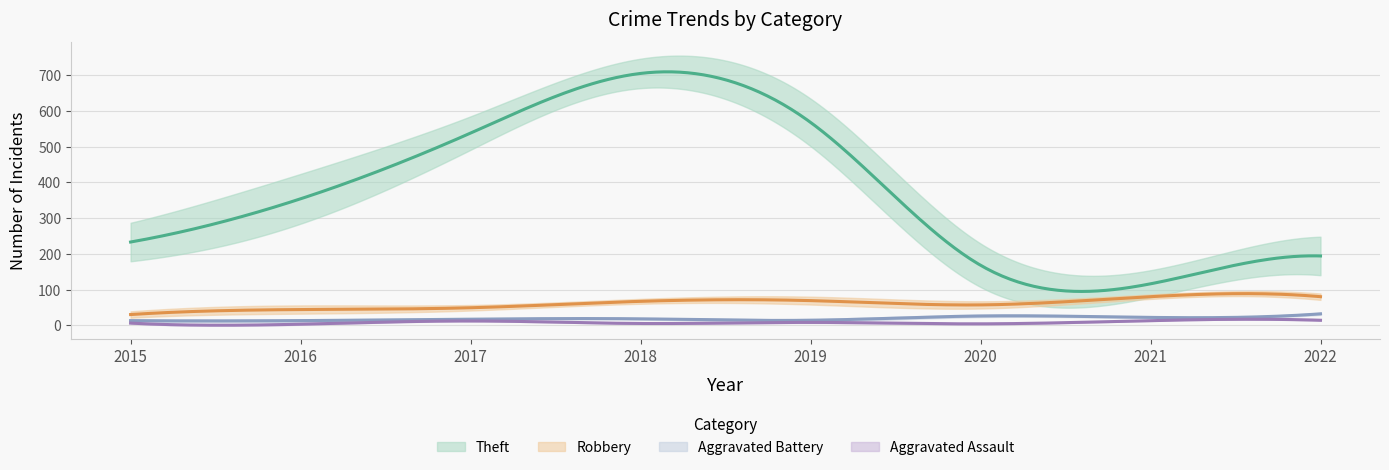

Reading right to left, list all the values displayed in this chart.

Aggravated Assault: 2022=14	2021=13	2020=4	2019=8	2018=5	2017=12	2016=3	2015=6
Aggravated Battery: 2022=32	2021=22	2020=26	2019=14	2018=18	2017=17	2016=13	2015=13
Robbery: 2022=80	2021=80	2020=57	2019=69	2018=67	2017=49	2016=44	2015=30
Theft: 2022=194	2021=116	2020=168	2019=568	2018=705	2017=538	2016=354	2015=233